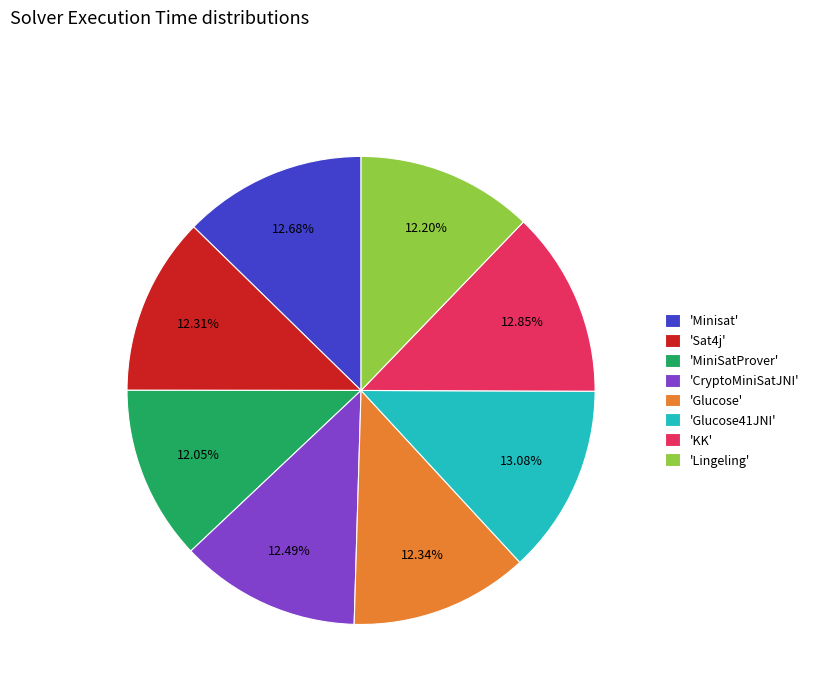

Approximately how many times larger is the value at 'Minisat' compared to 'Lingeling'?

1.0